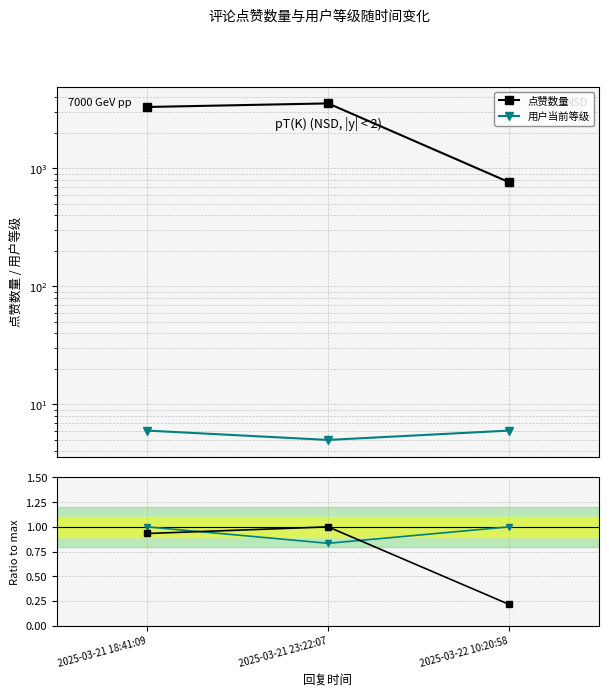

What is the difference between the maximum and minimum values in the 点赞数量 (归一化) series?

0.8